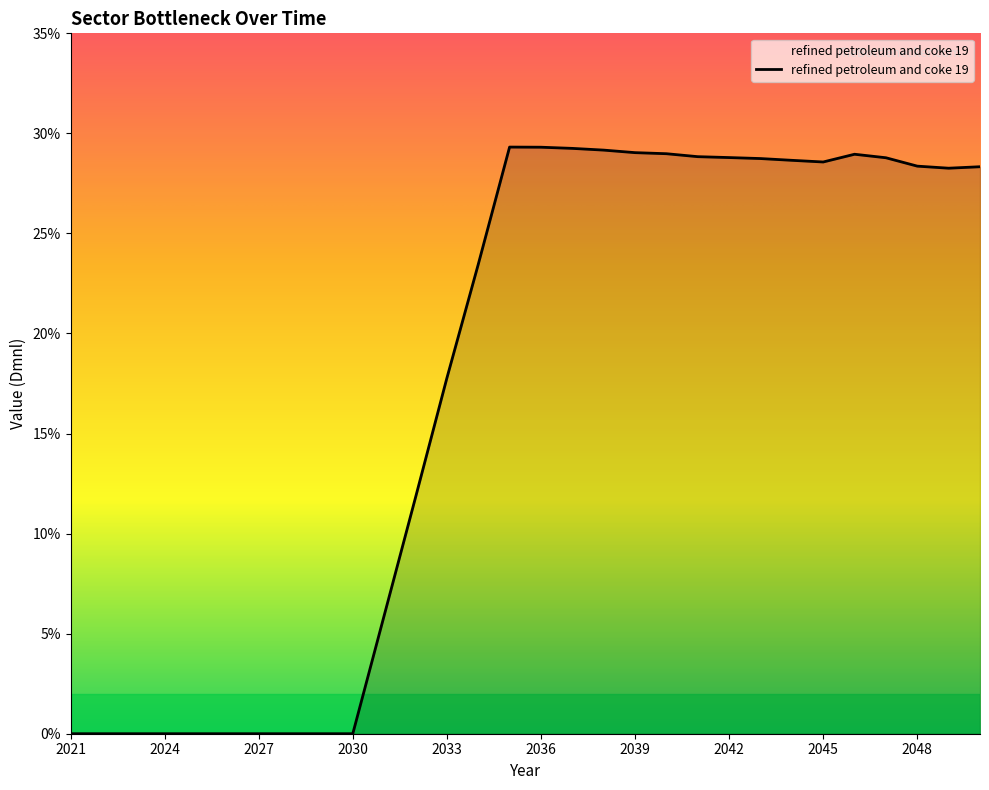

Rank the categories by value from lowest to highest.

2021, 2022, 2023, 2024, 2025, 2026, 2027, 2028, 2029, 2030, 2031, 2032, 2033, 2034, 2049, 2050, 2048, 2045, 2044, 2043, 2047, 2042, 2041, 2046, 2040, 2039, 2038, 2037, 2036, 2035